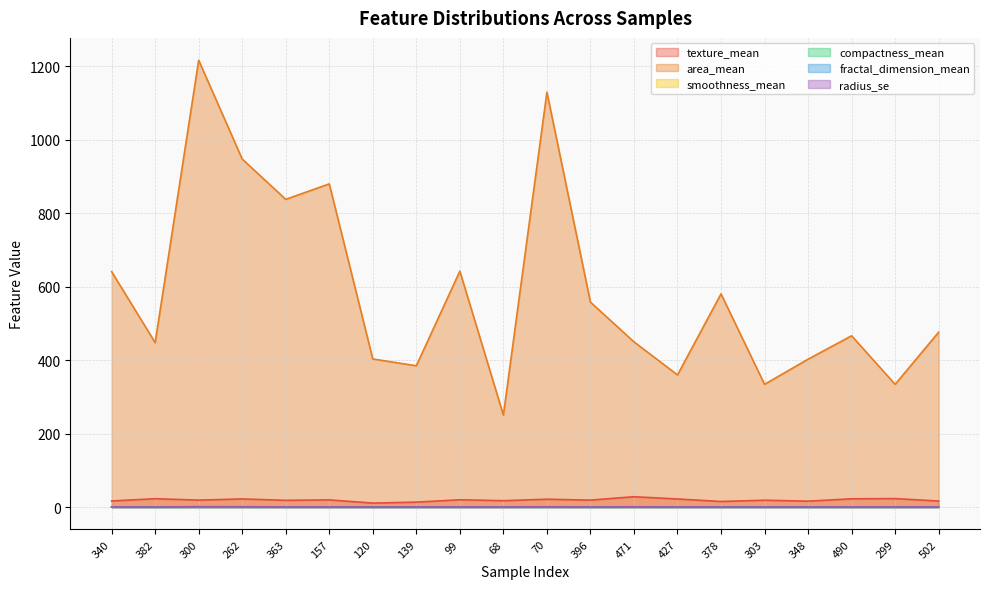

Which category has the highest value in the fractal_dimension_mean series?

68